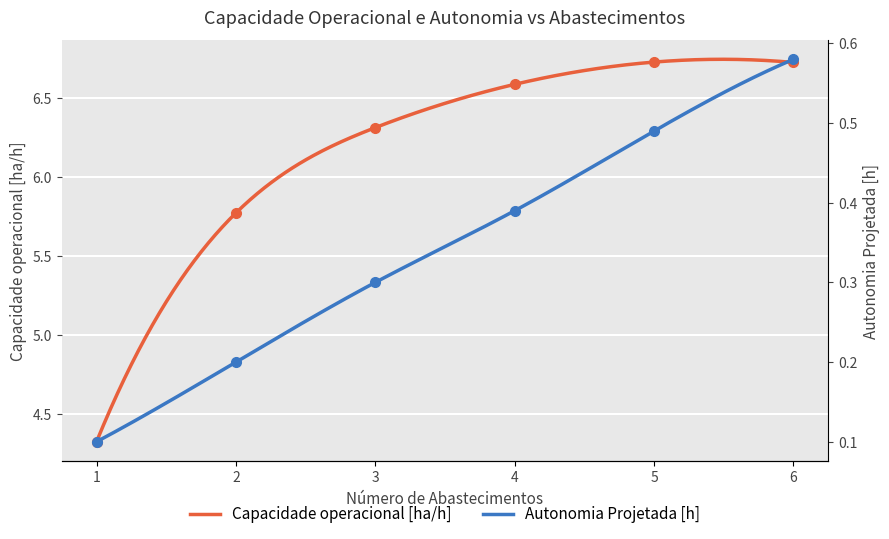

Is it true that Capacidade operacional [ha/h] equals 6.7 at 6?

True